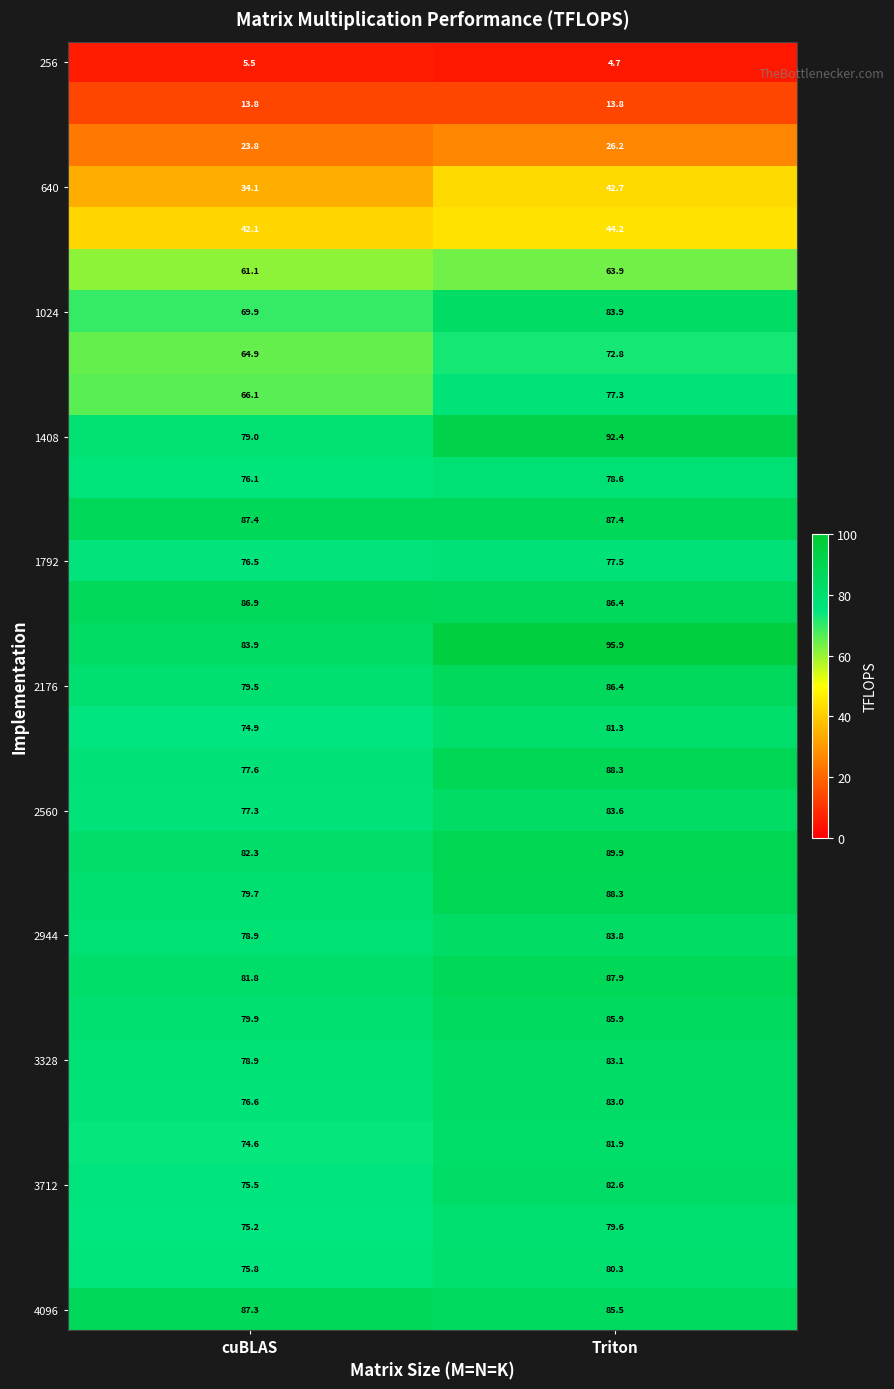

What is the minimum value shown in the chart?

4.7